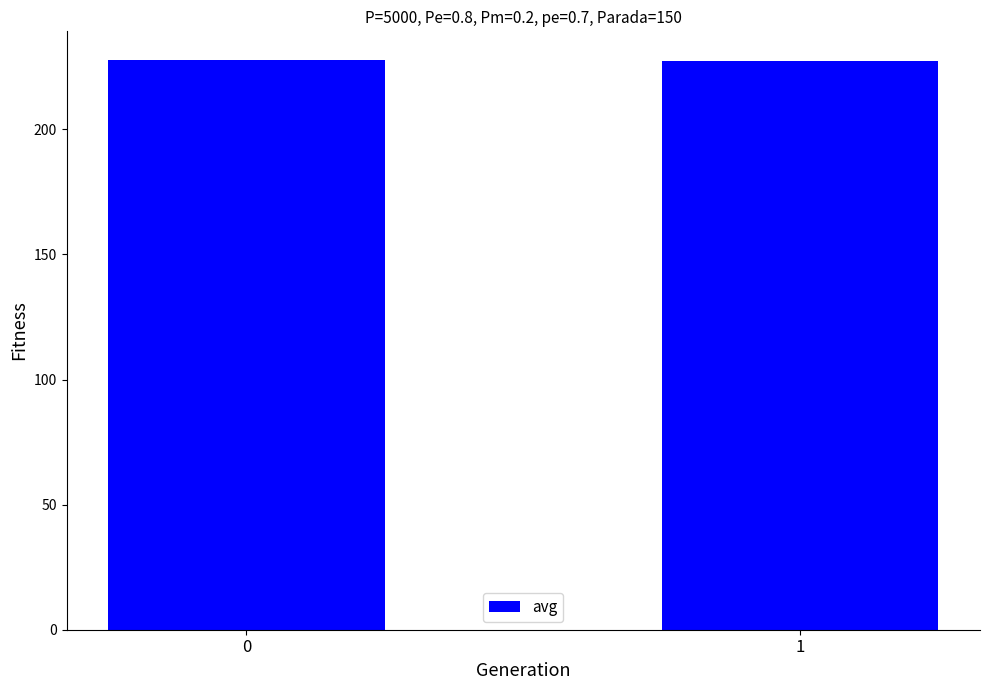

Approximately how many times larger is the value at 0 compared to 1?

1.0